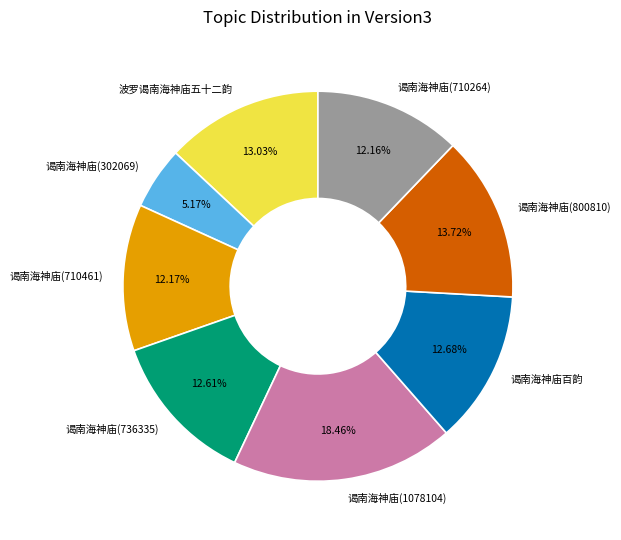

What percentage is the 谒南海神庙(736335) slice, to the nearest percent?

13%